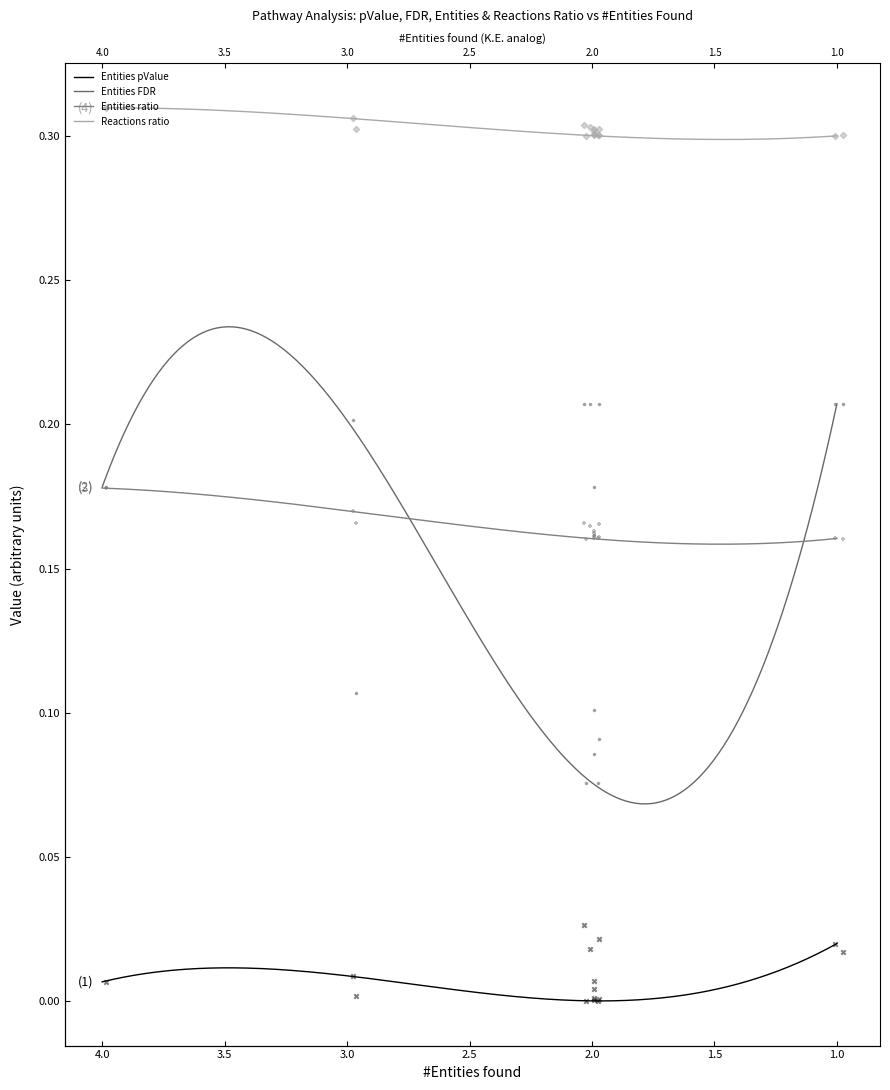

Which series has the widest spread of Y values?

Entities FDR